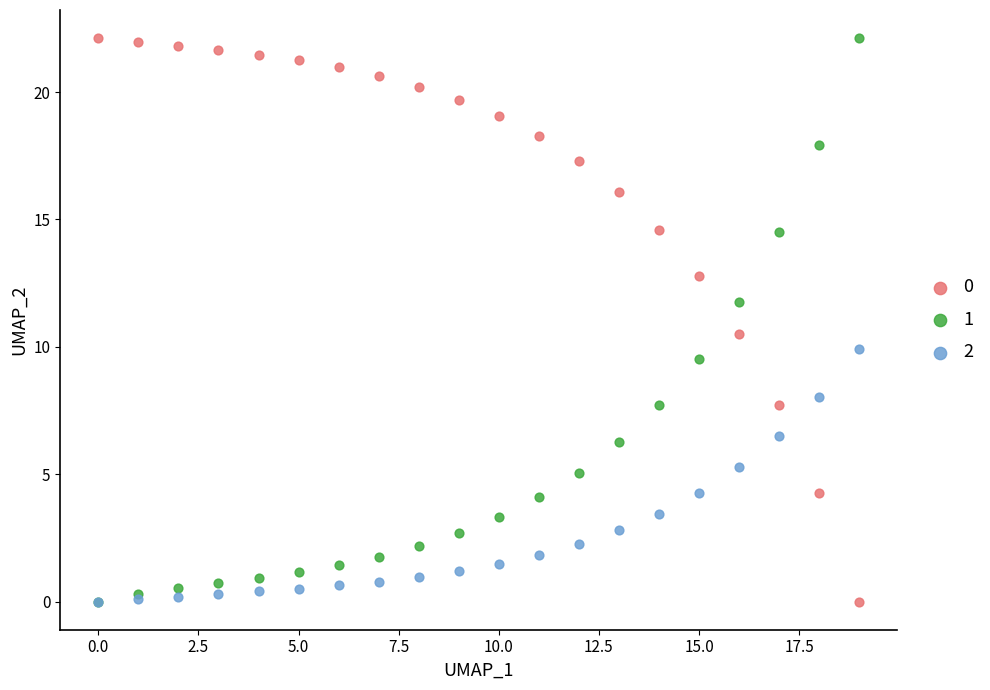

Across all series, what Y value is closest to 11?

10.5